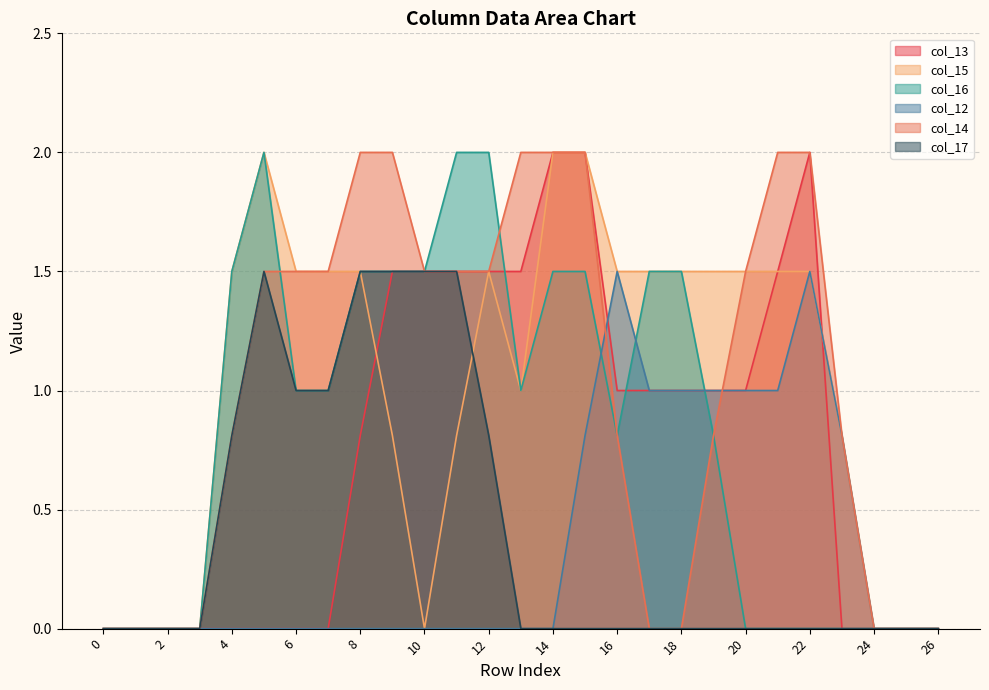

List the labels in order of col_13 value, largest first.

14, 15, 22, 9, 10, 11, 12, 13, 21, 16, 17, 18, 19, 20, 8, 0, 1, 2, 3, 4, 5, 6, 7, 23, 24, 25, 26